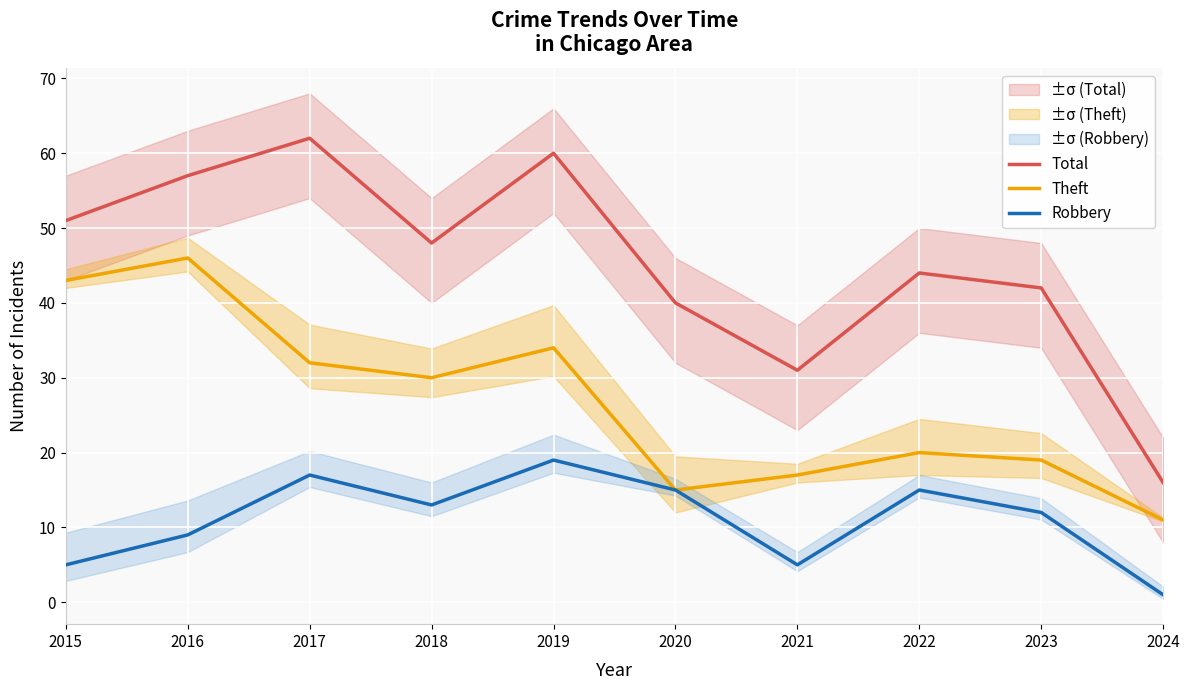

What is the sum of the Theft values at 2016 and 2020?

61